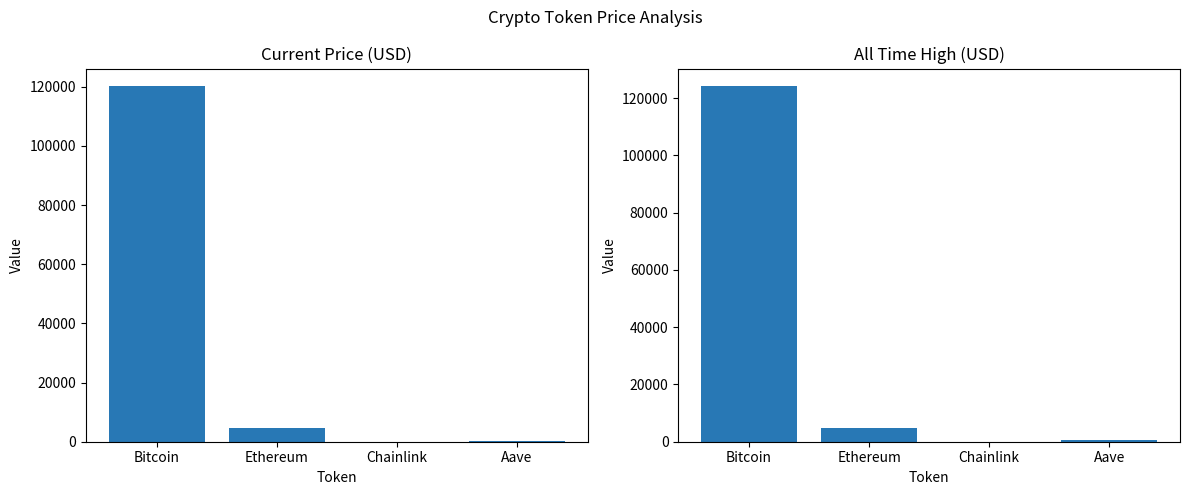

Which series changed the most between Bitcoin and Chainlink?

allTimeHigh